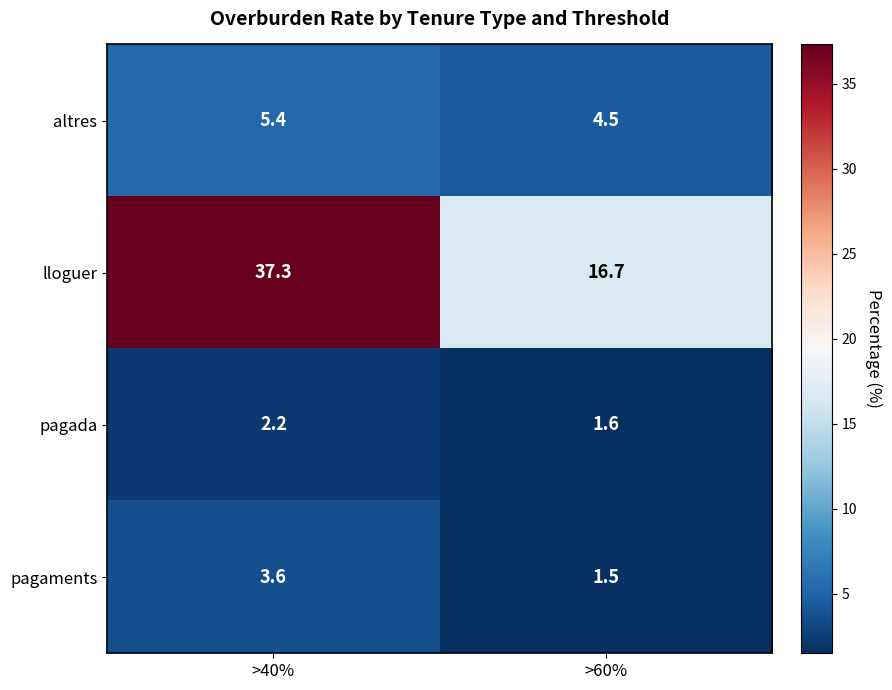

How many data points does each series have?

2